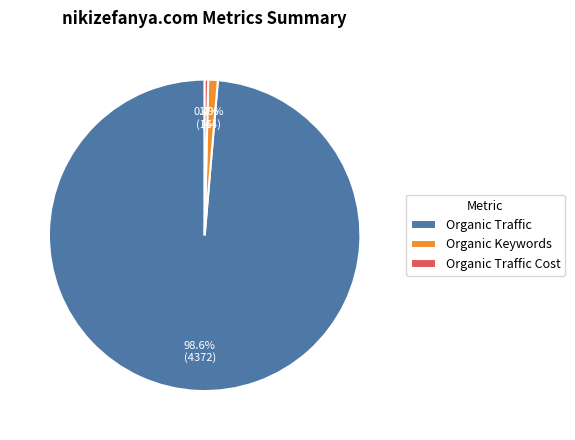

The Organic Keywords slice represents 1% of the pie. True or false?

True